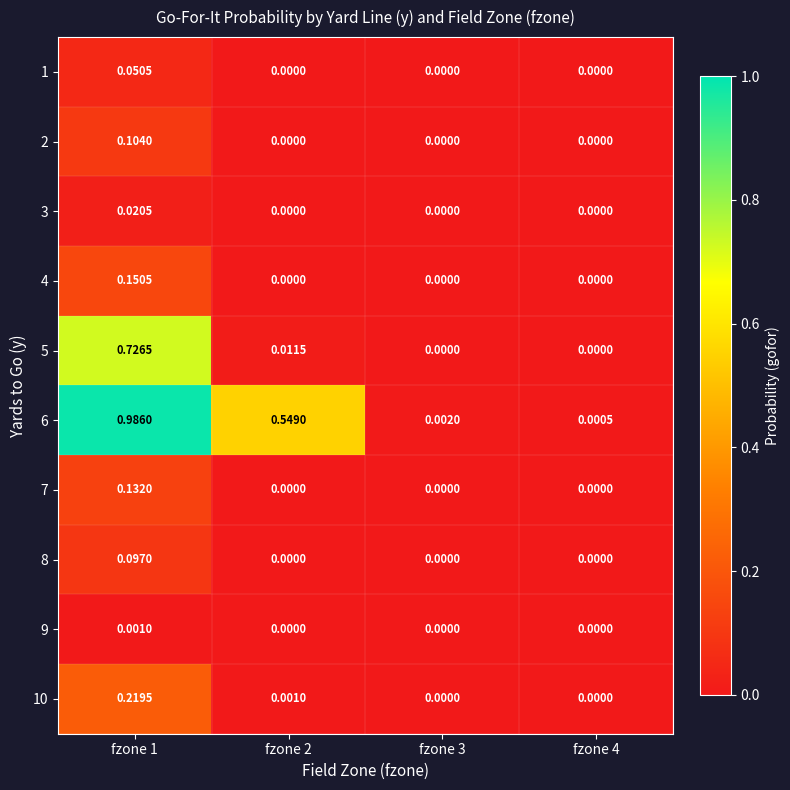

Is the value of 7 at fzone 1 greater than the value of 8 at fzone 2?

Yes